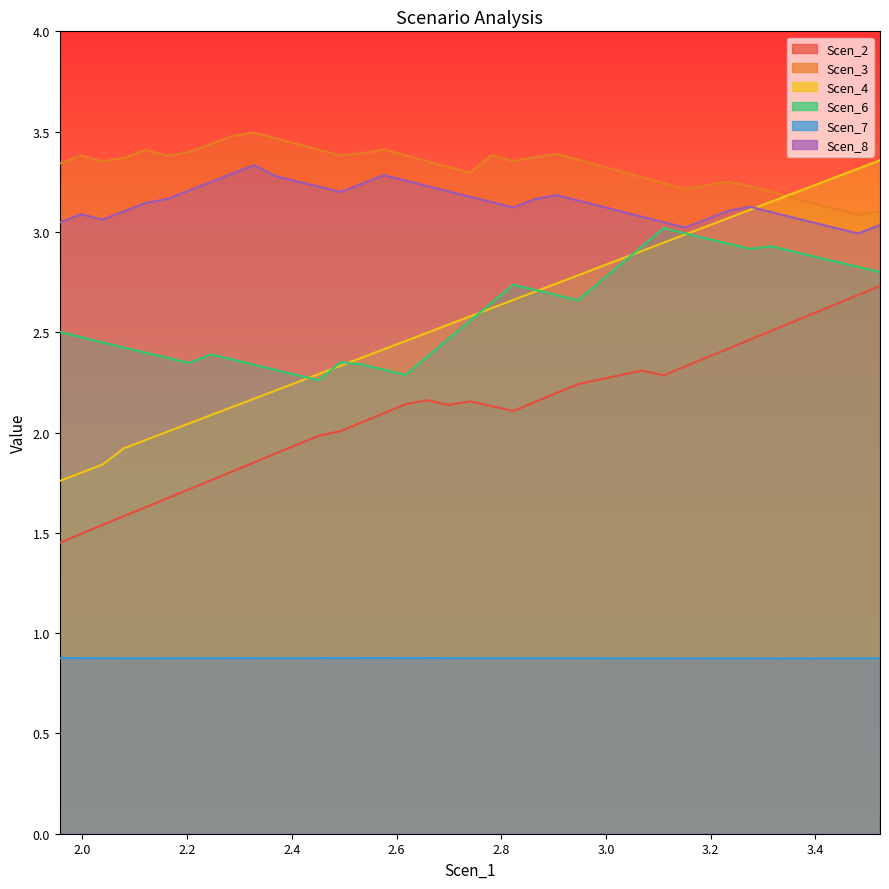

Which series has the widest spread of values?

Scen_4